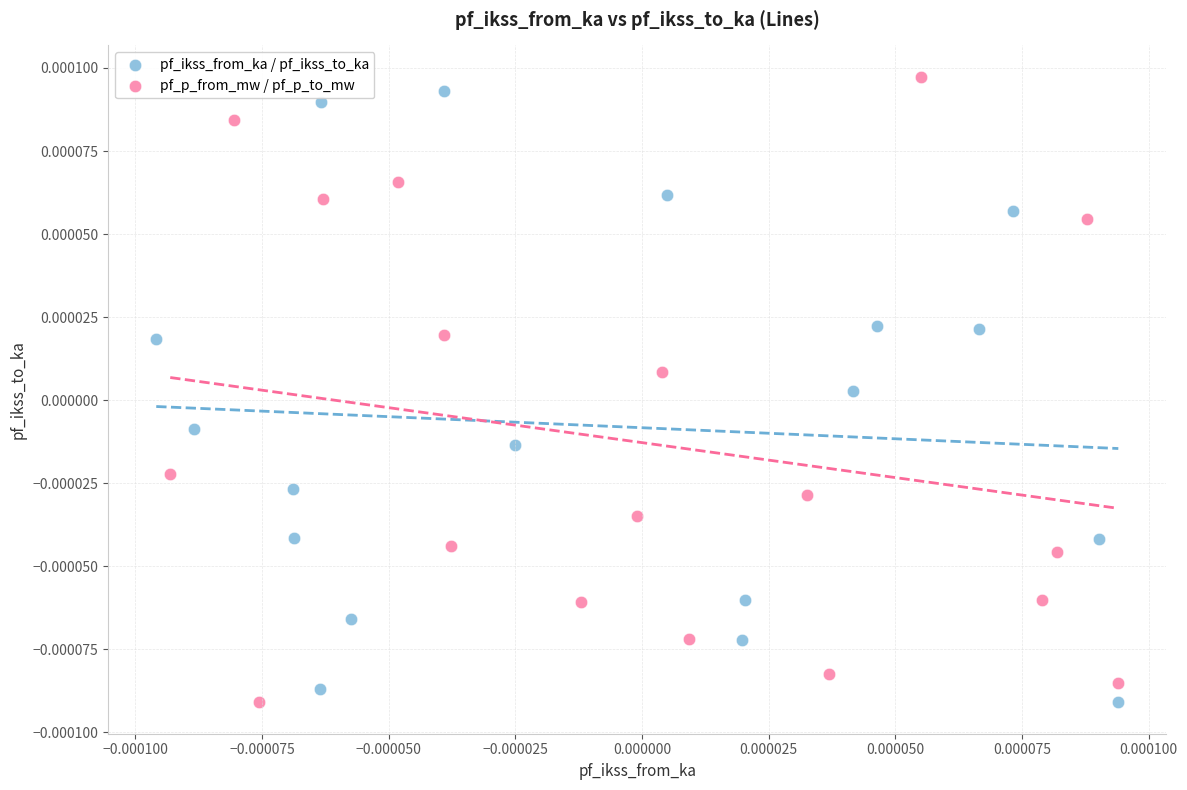

Which series reaches the maximum Y coordinate?

pf_p_from_mw / pf_p_to_mw